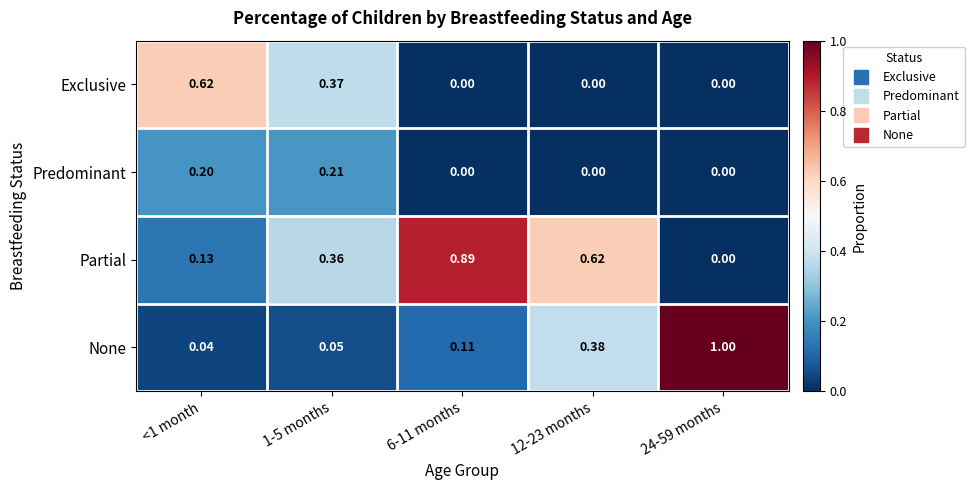

Which series has the largest range (max minus min)?

None